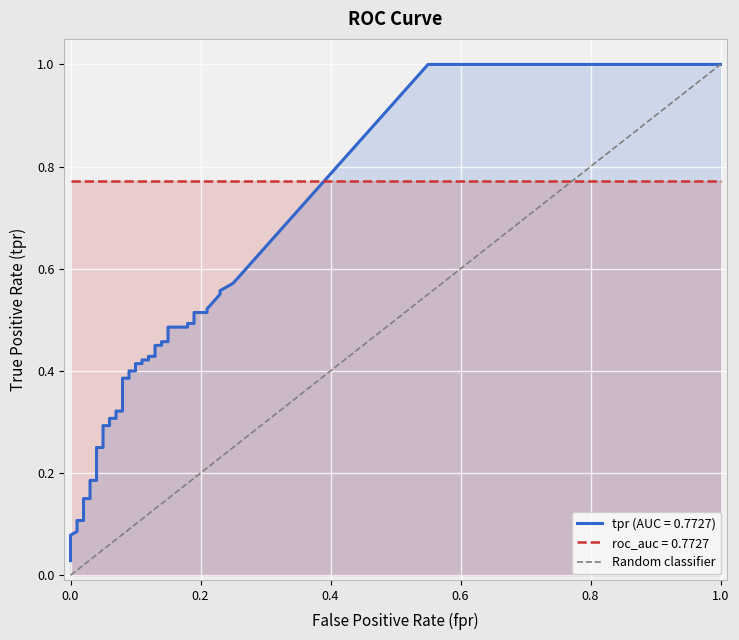

Is it true that the value at 0.0 is -1?

False